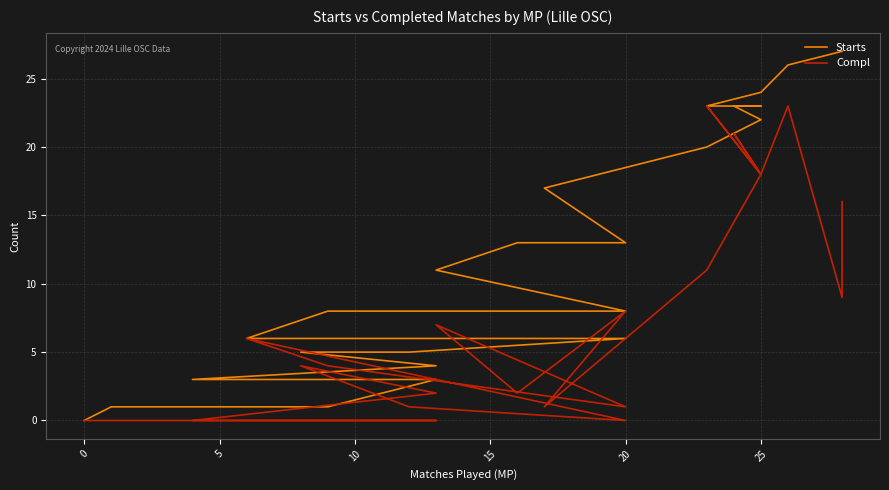

Is it true that Starts equals 43 at 25?

False